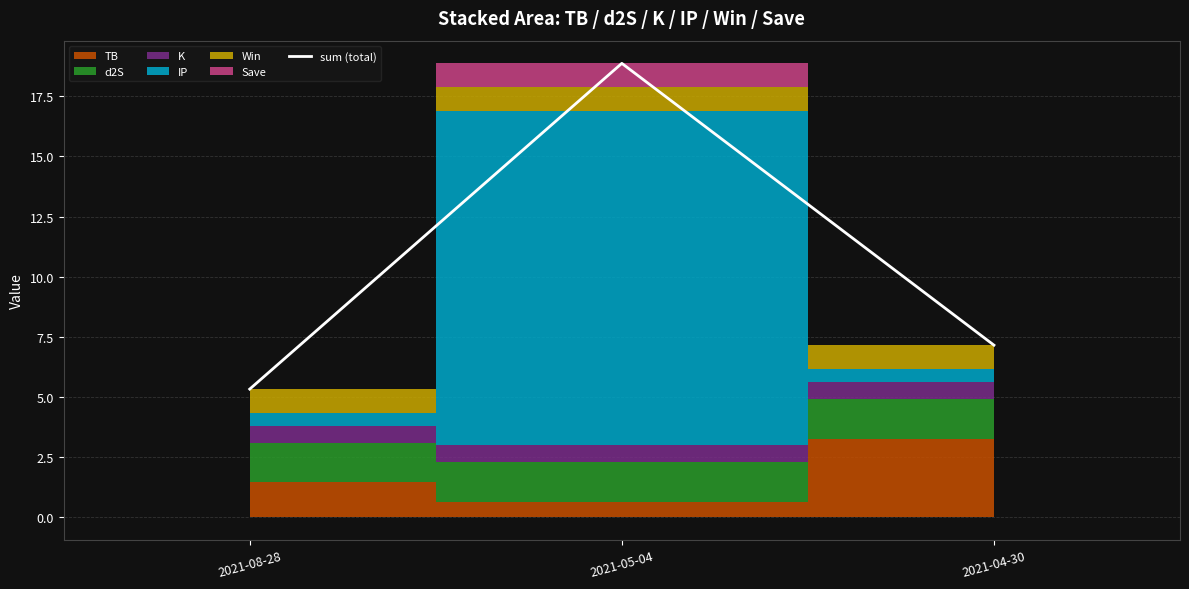

Reading left to right, transcribe all the data shown in this chart.

2021-08-28=5.3	2021-05-04=18.9	2021-04-30=7.2